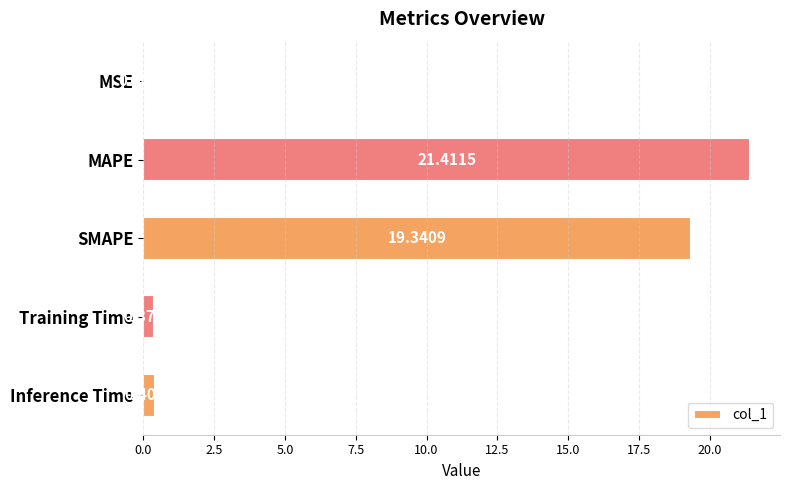

At which category does the chart reach its peak across all series?

MAPE